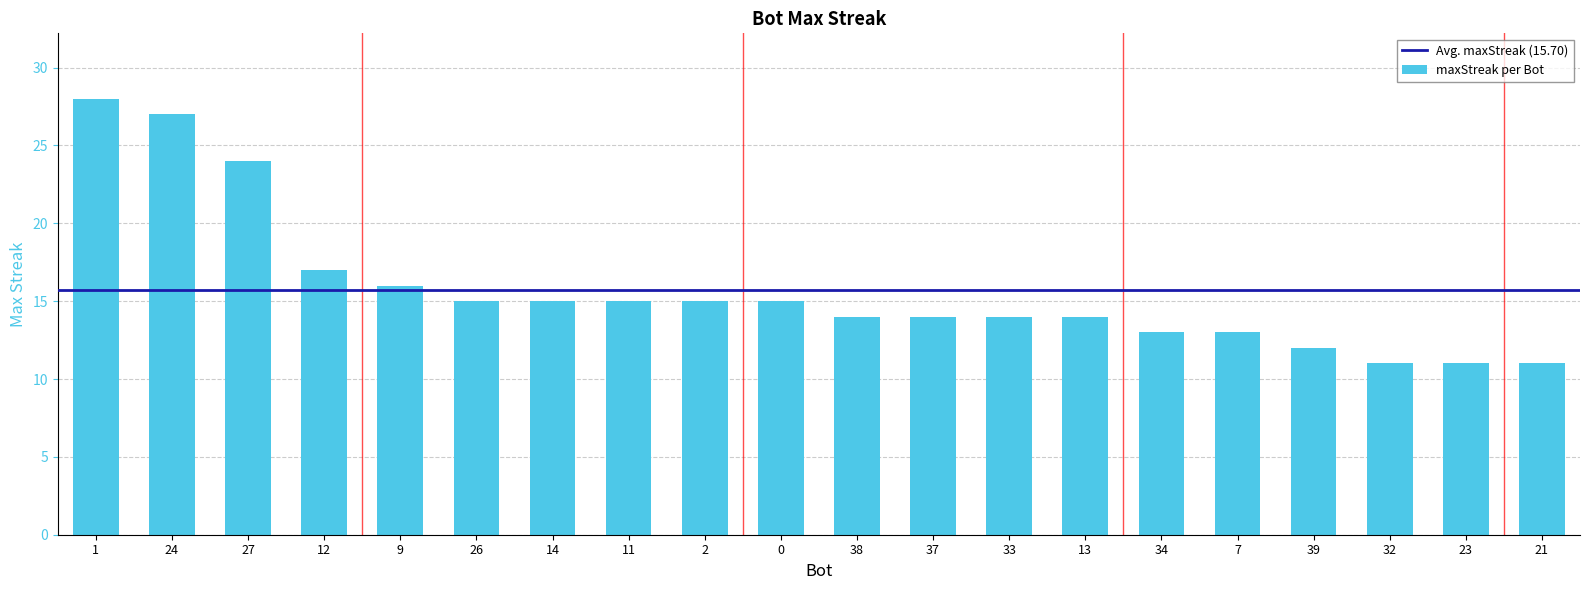

Between 37 and 11, which is larger?

11